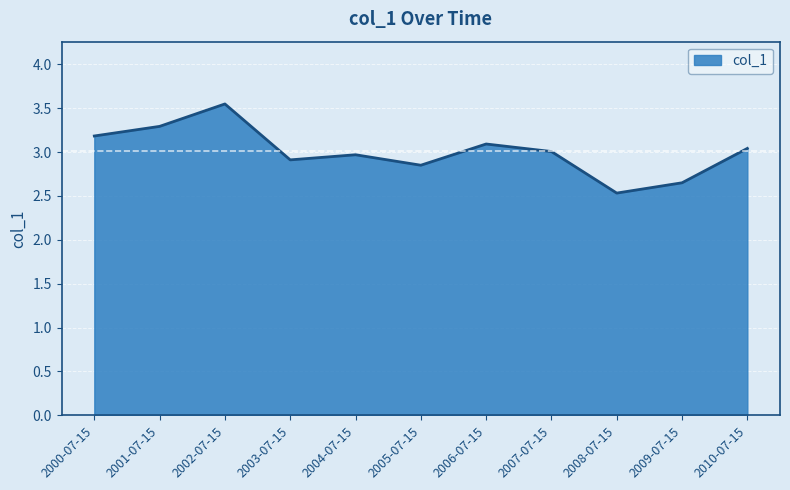

What is the minimum value shown in the chart?

2.5